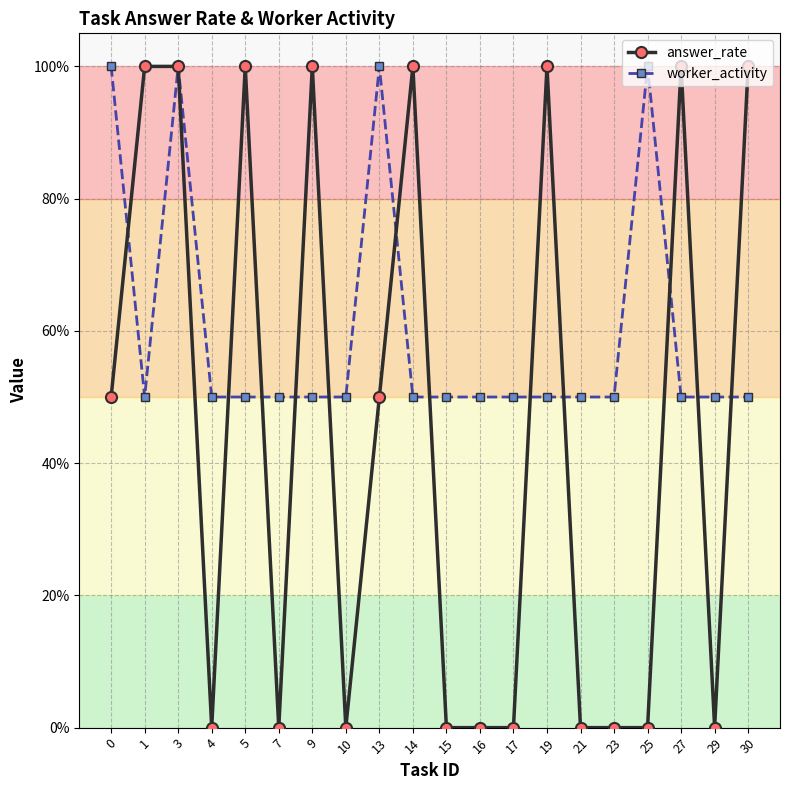

Is this an area chart (filled region under the line)?

No